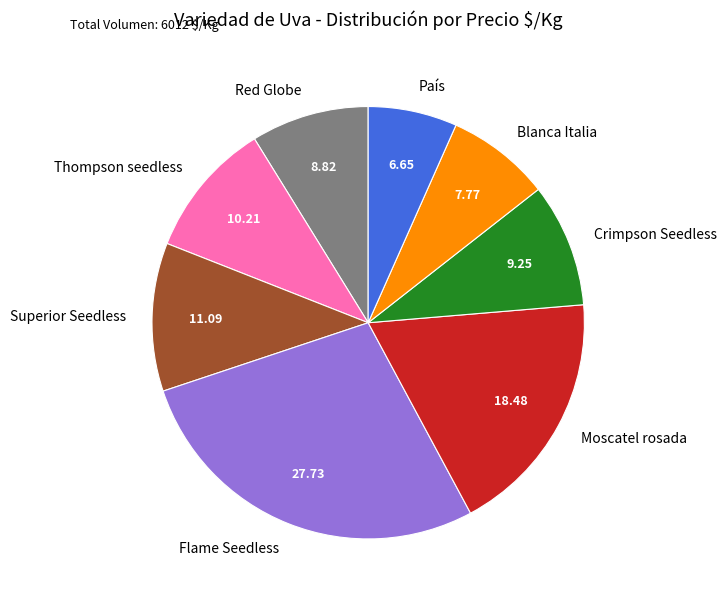

Which has a higher value, Moscatel rosada or Blanca Italia?

Moscatel rosada